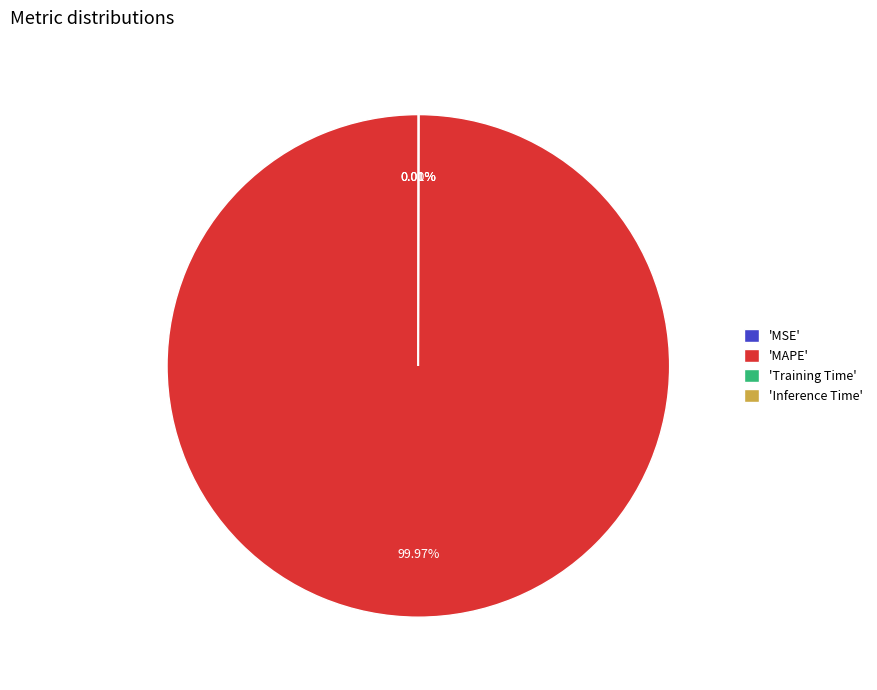

Which category accounts for the majority?

'MAPE'